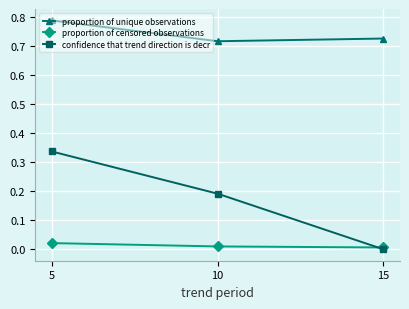

At which category is the sum across all series the highest?

5